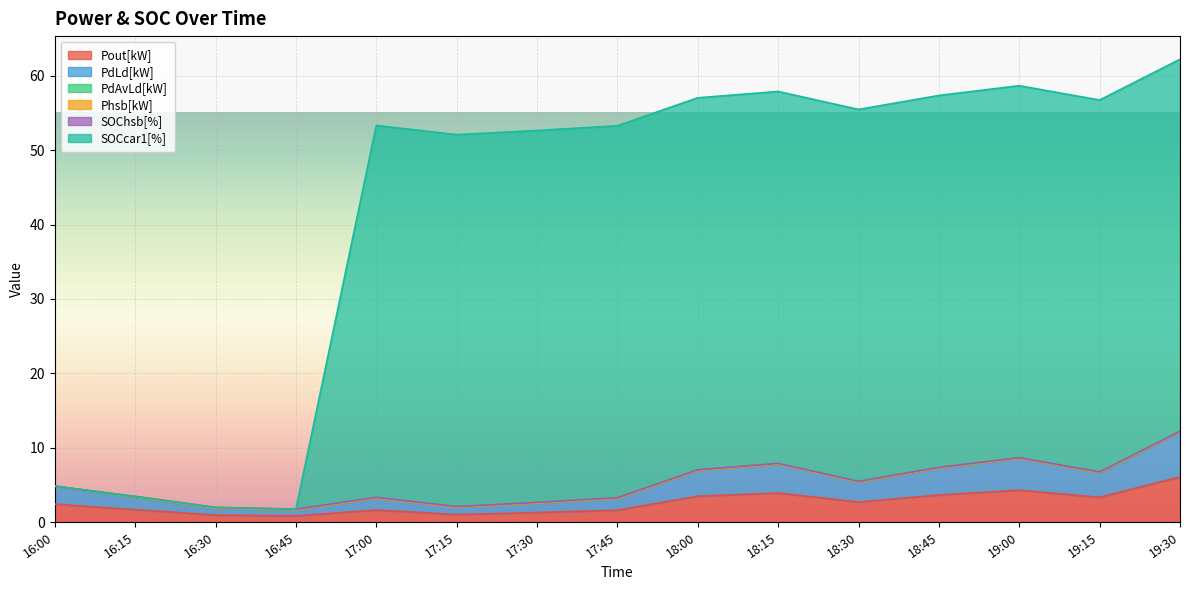

Which label corresponds to the smallest value in the chart?

16:45